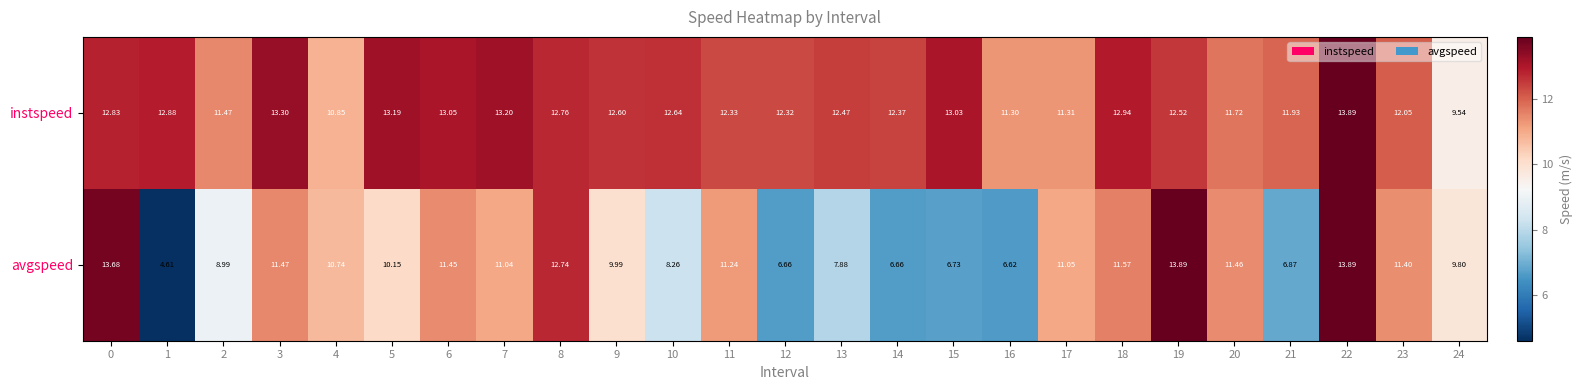

Which series has the widest spread of values?

avgspeed